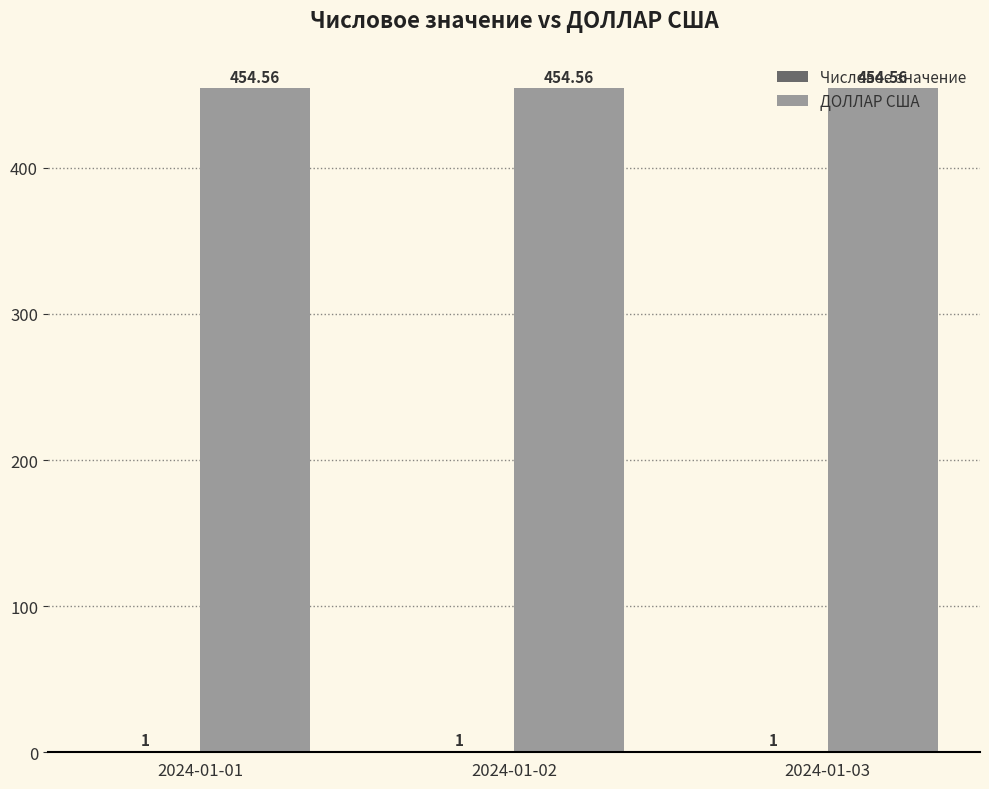

What is the minimum value shown in the chart?

1.0